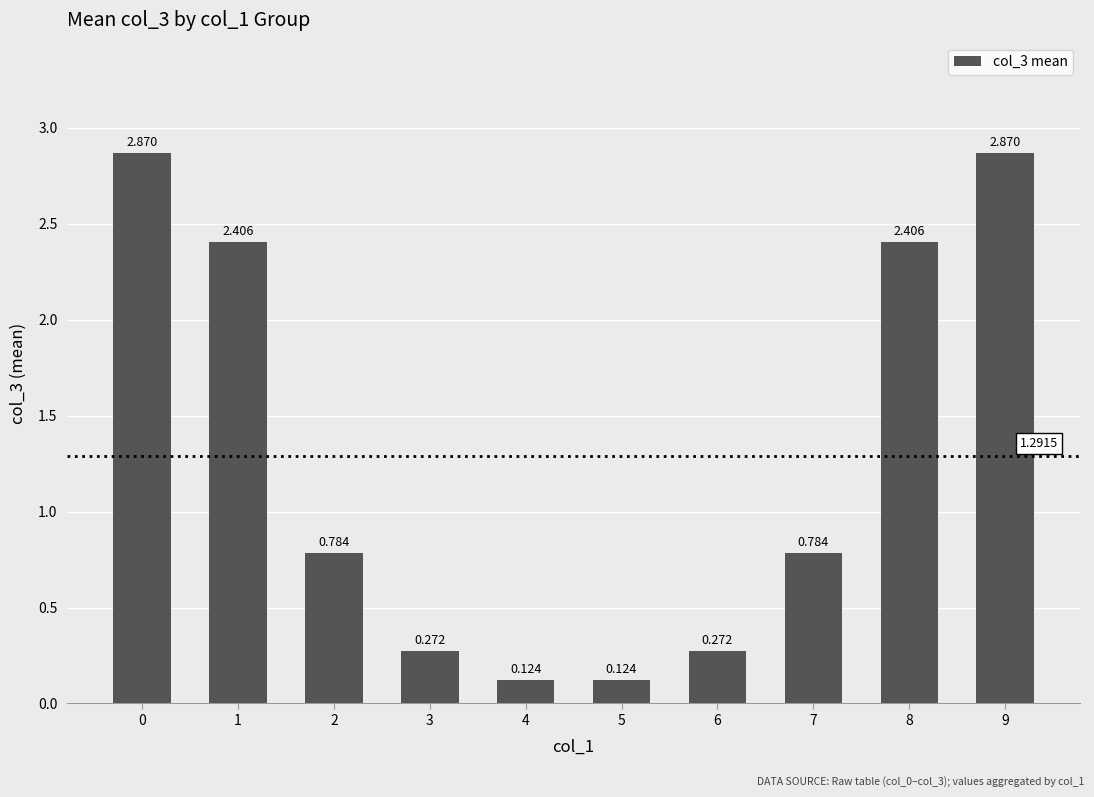

What is the maximum value shown in the chart?

2.9